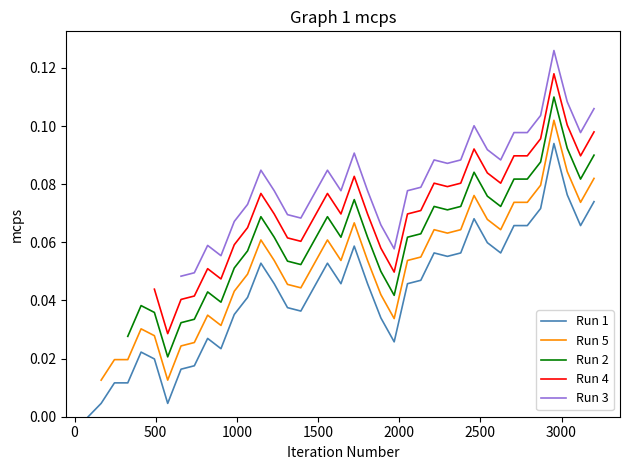

How many positive values are there?

38